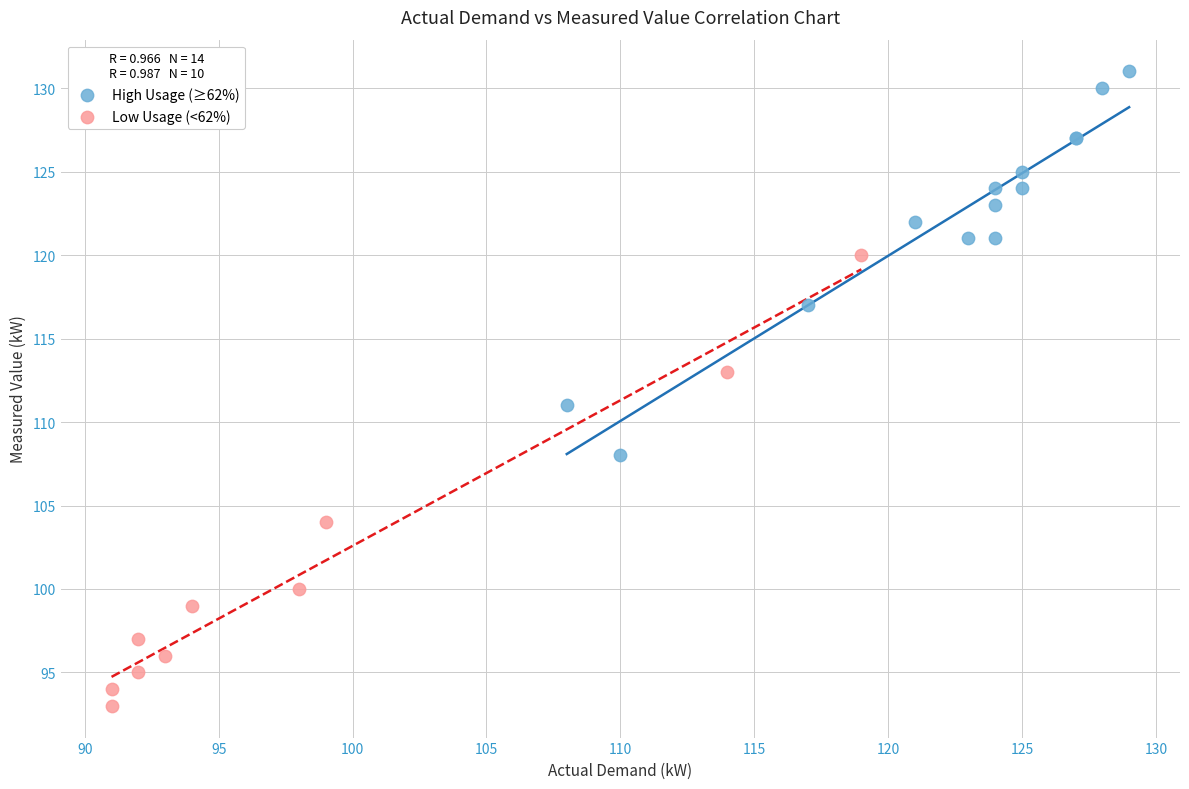

What are all the series names shown in the legend?

High Usage (≥62%), Low Usage (<62%)